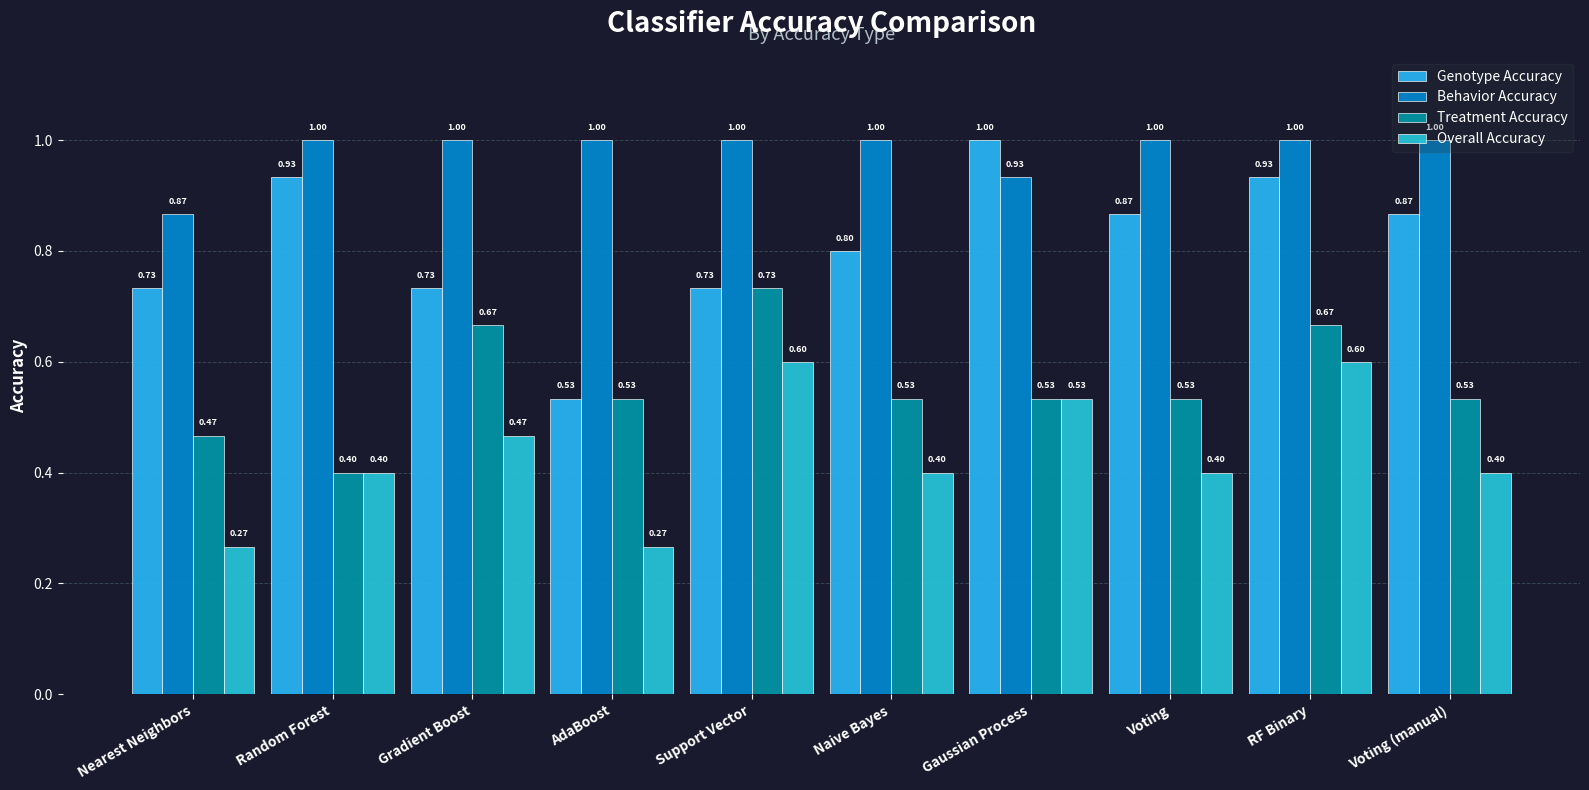

What is the label of the 1st bar from the right?

Voting (manual)